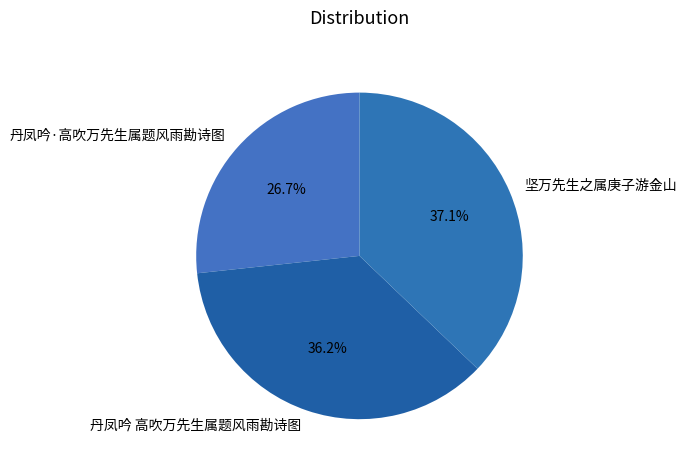

Which category has the smallest portion of the pie?

丹凤吟·高吹万先生属题风雨勘诗图